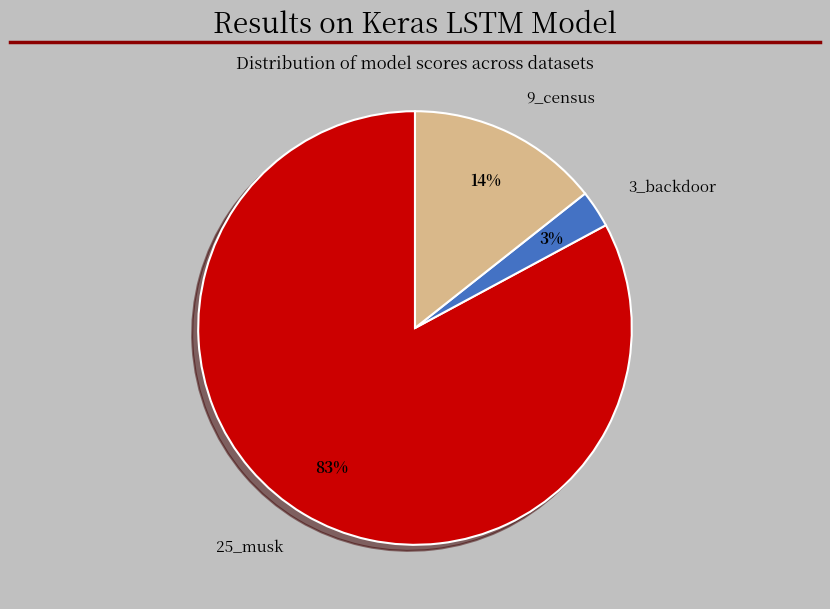

To the nearest percent, what percentage of the pie is 3_backdoor?

3%